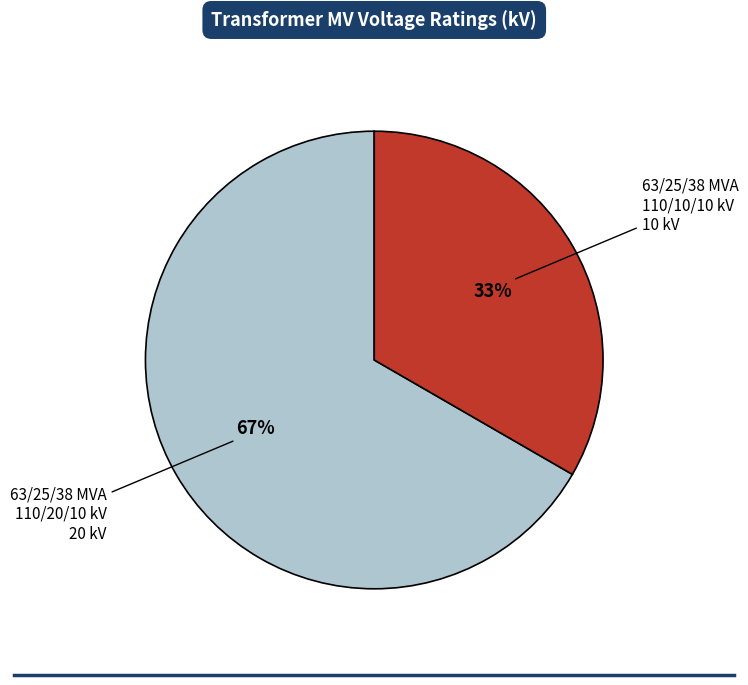

To the nearest percent, what is the average slice percentage?

50%